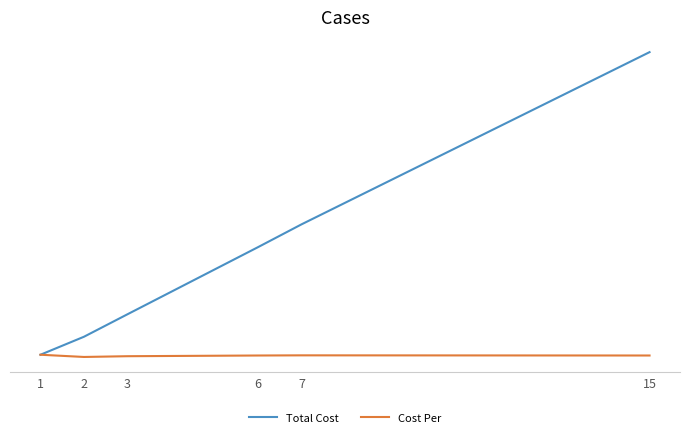

At which label does Cost Per first exceed 16?

1